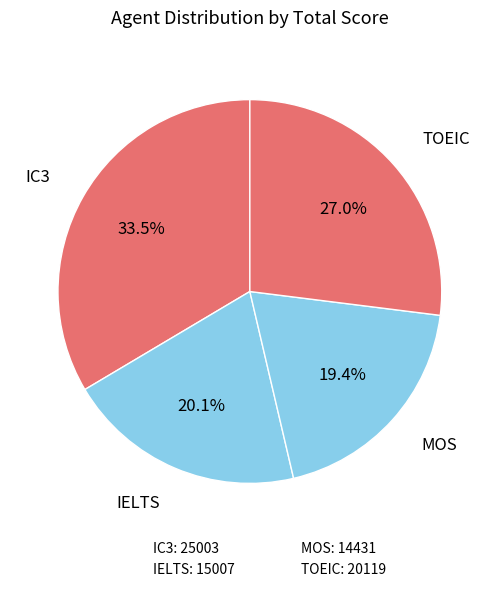

To the nearest percent, what percentage of the pie is IELTS?

20%